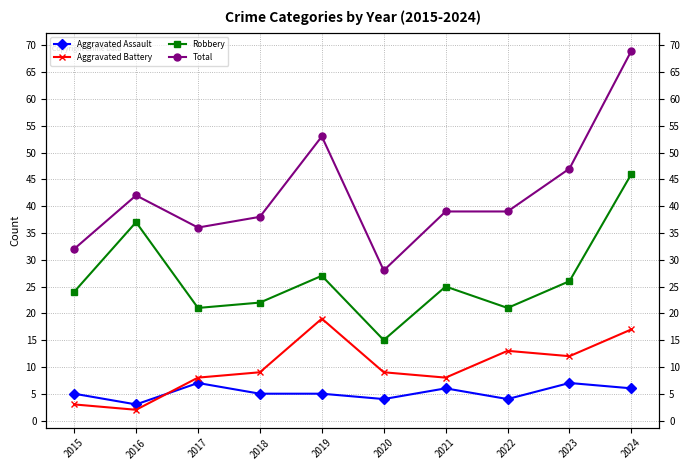

Where is the first local minimum for Aggravated Assault?

2016